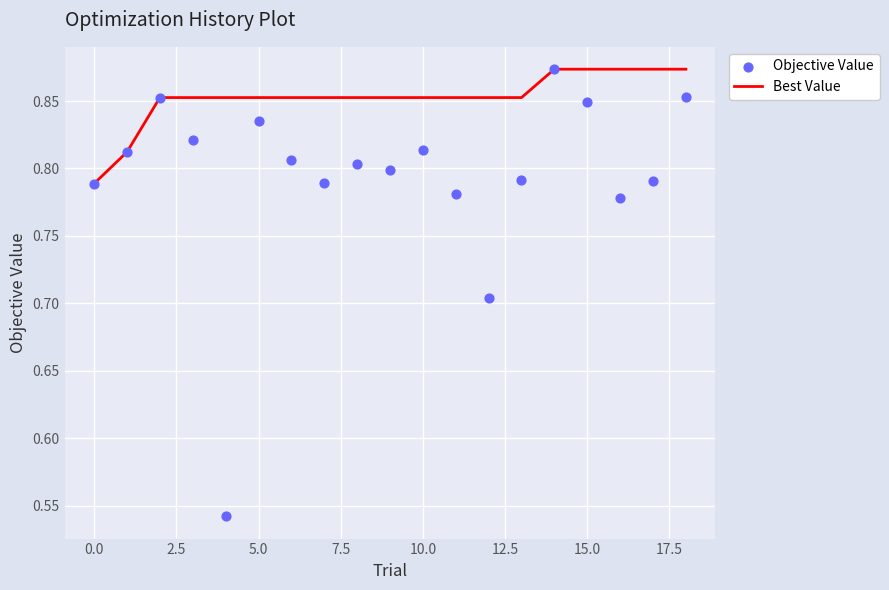

At how many categories does at least one series exceed 0?

19